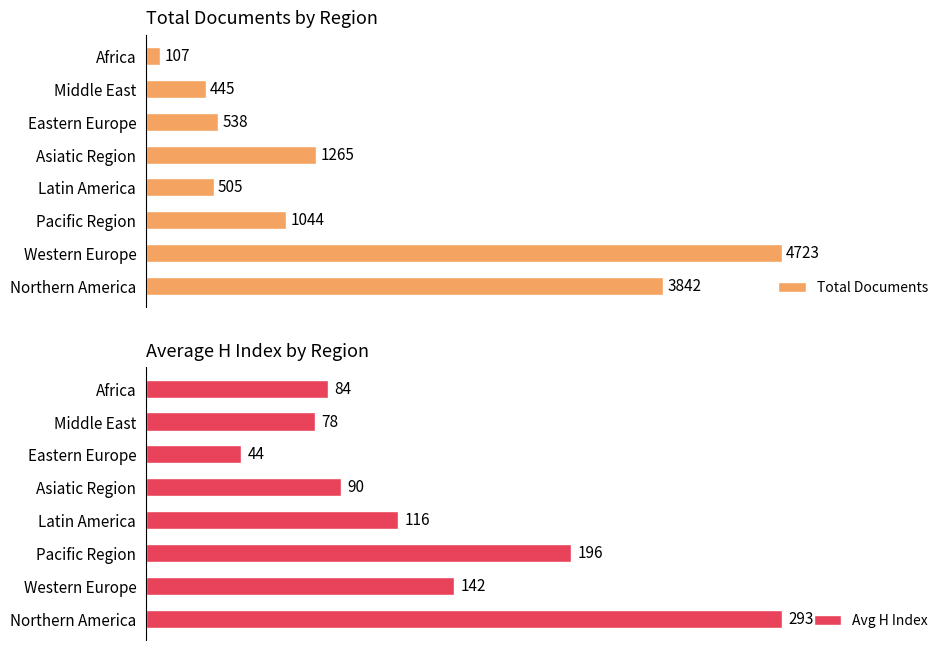

At which label is Total Documents closest to 2415?

Asiatic Region